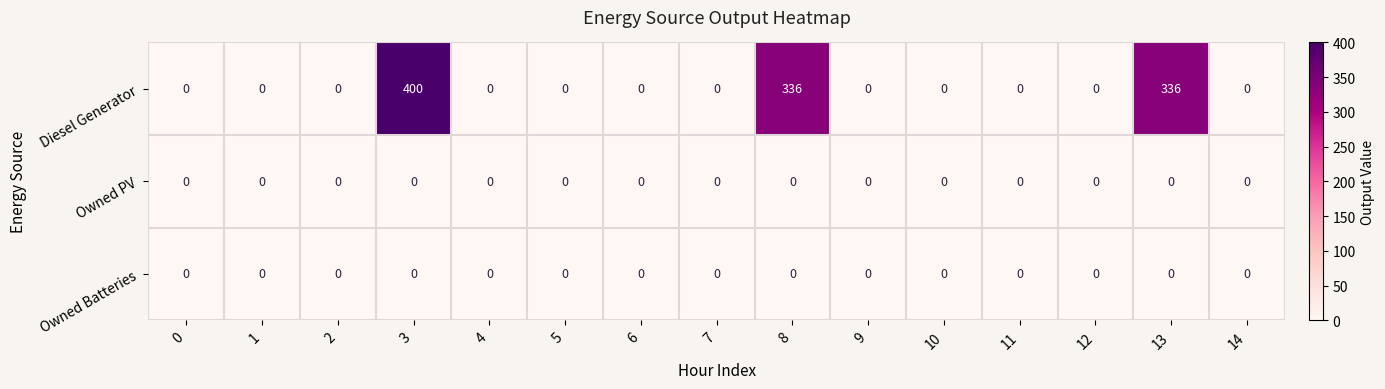

Which series has the largest total across all categories?

Diesel Generator